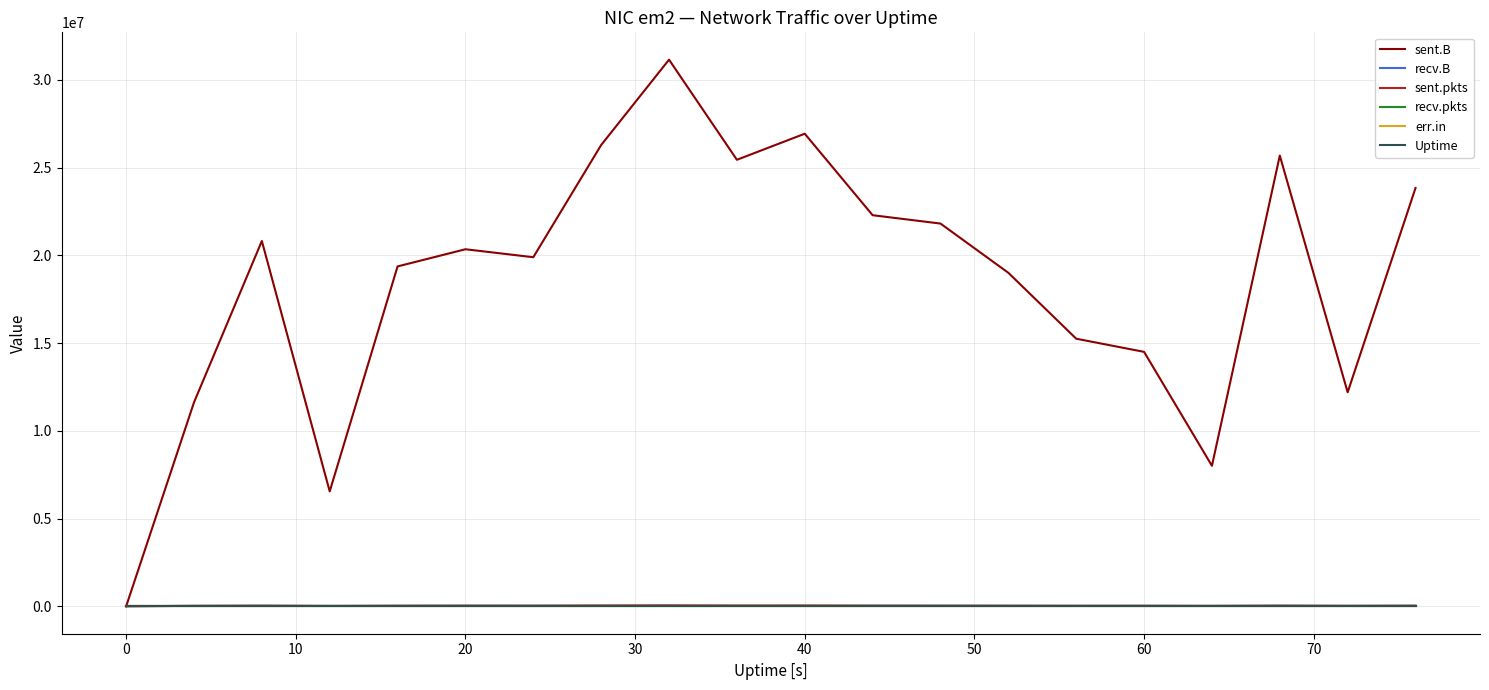

At how many categories does at least one series exceed 24641895?

5